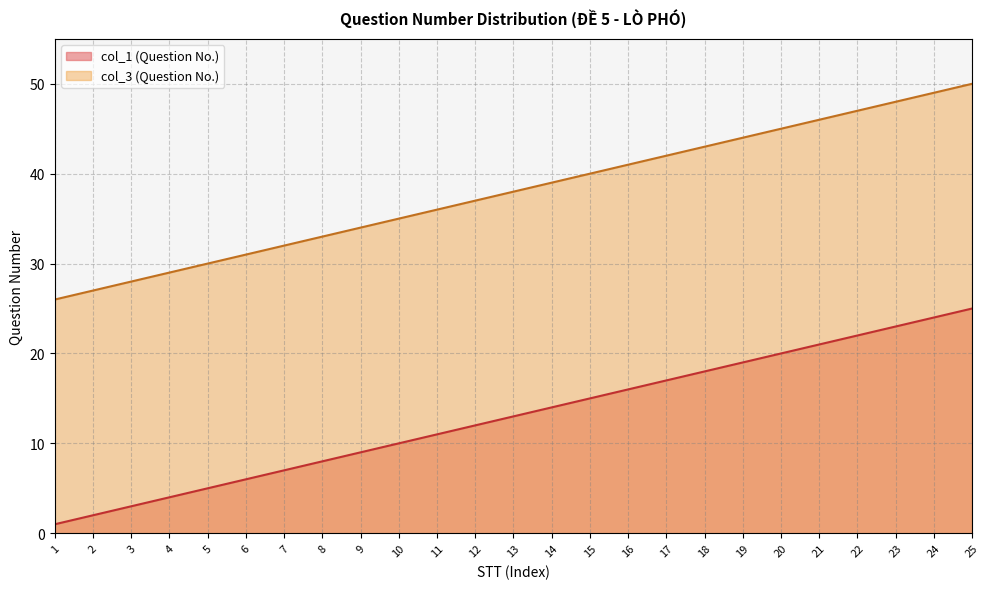

Reading right to left, list all the values displayed in this chart.

col_1 (Question No.): 25	24	23	22	21	20	19	18	17	16	15	14	13	12	11	10	9	8	7	6	5	4	3	2	1
col_3 (Question No.): 50	49	48	47	46	45	44	43	42	41	40	39	38	37	36	35	34	33	32	31	30	29	28	27	26